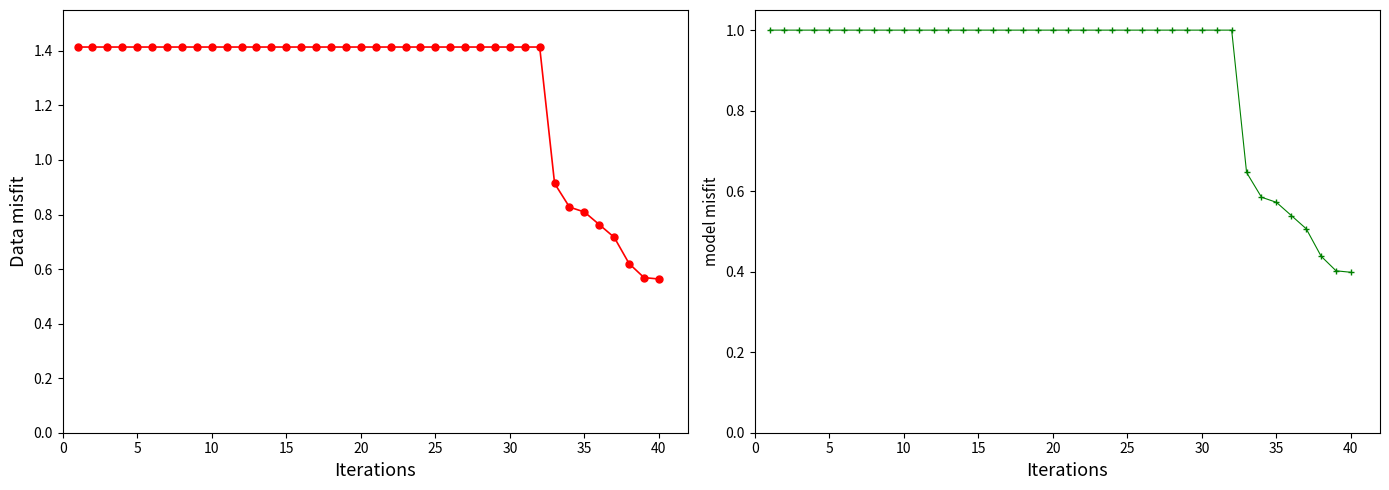

At how many categories does at least one series exceed 0?

40